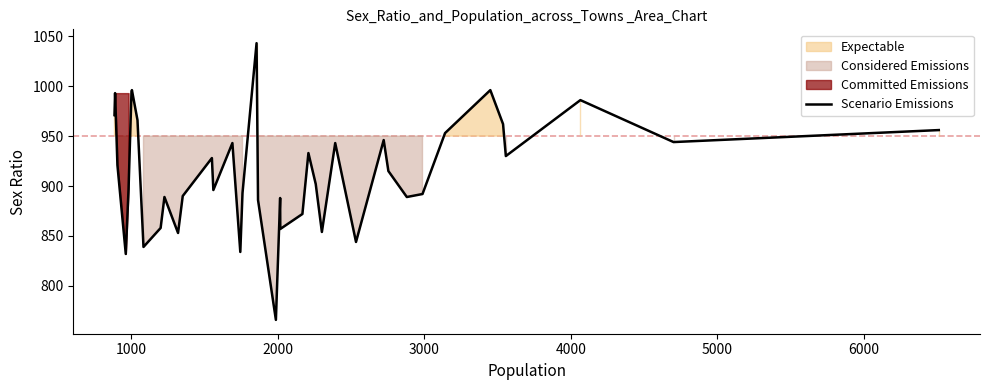

What is the lowest value of the Scenario Emissions series?

766